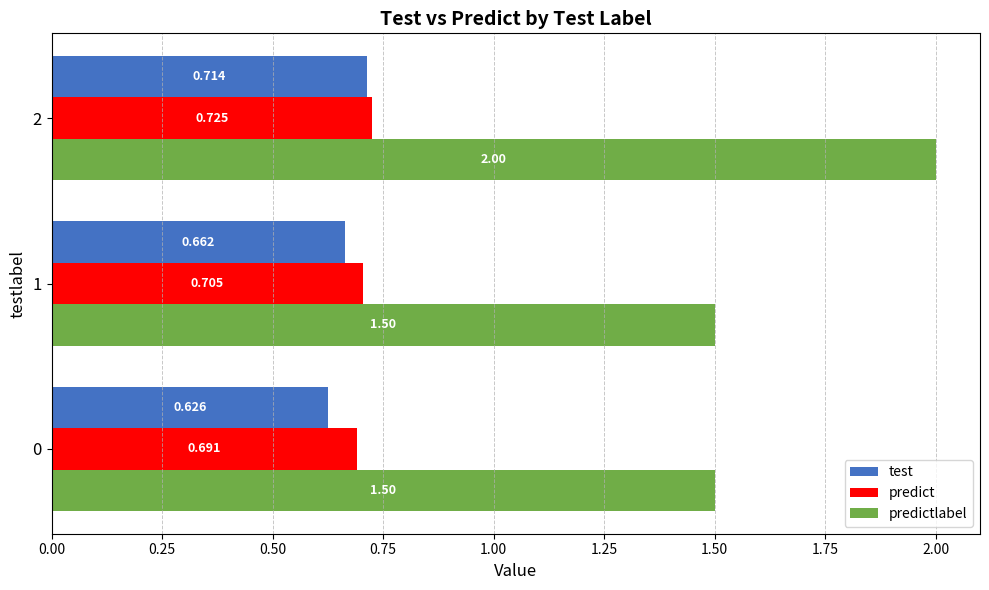

Between 0 and 1, which series saw the biggest shift?

test